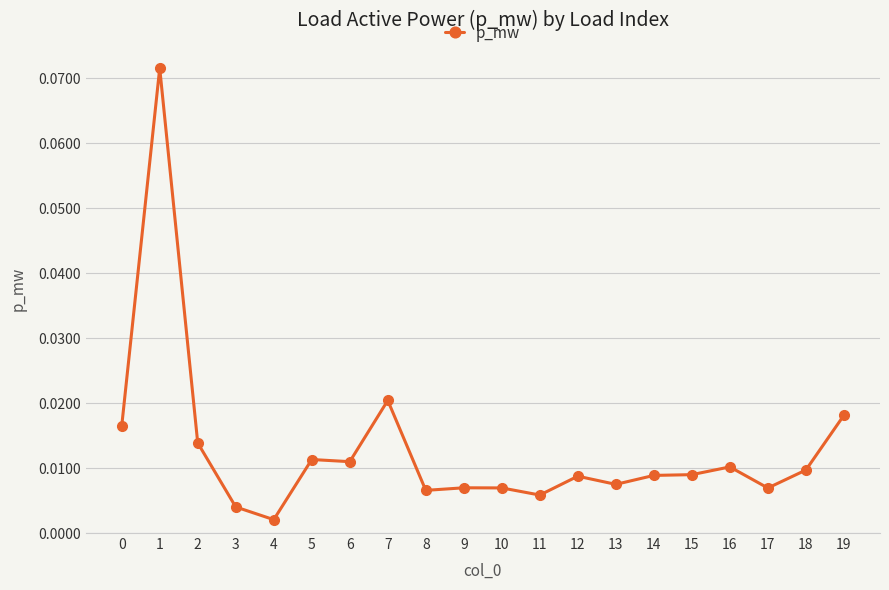

At which label is the value closest to 0?

4